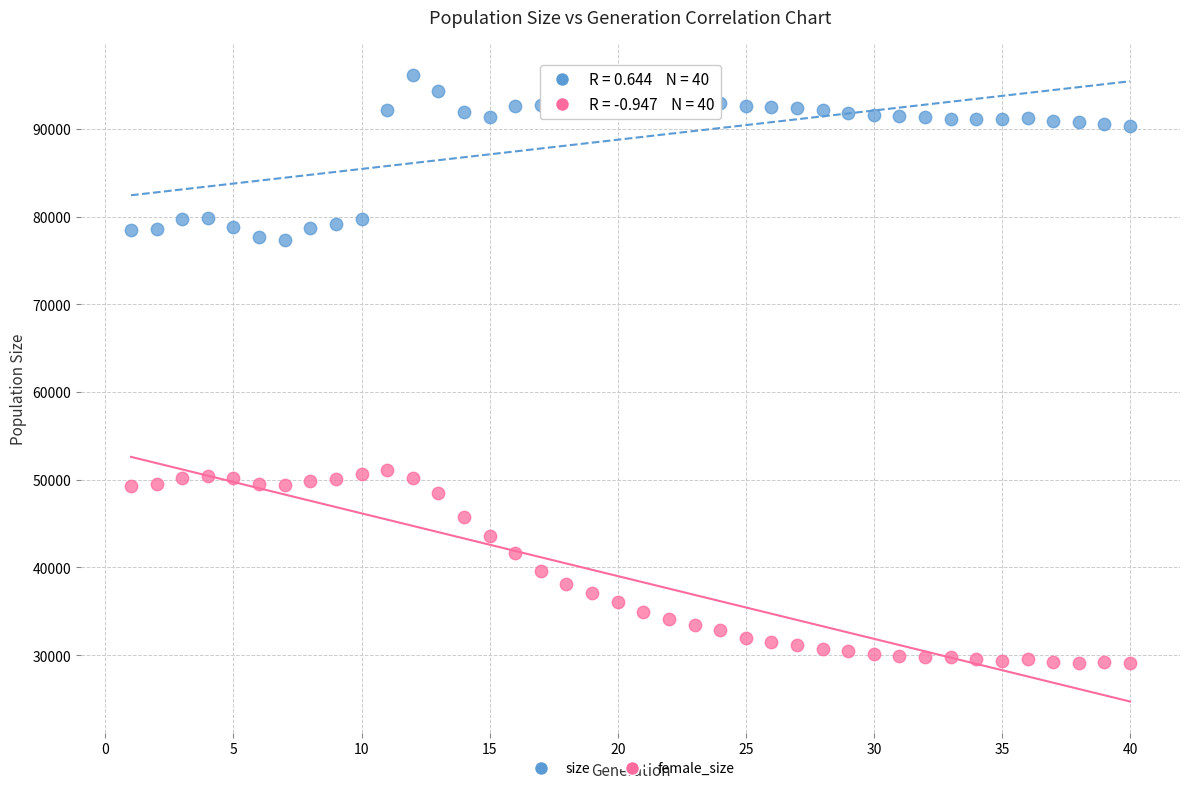

Across all data points, what is the range of X values (max minus min)?

39